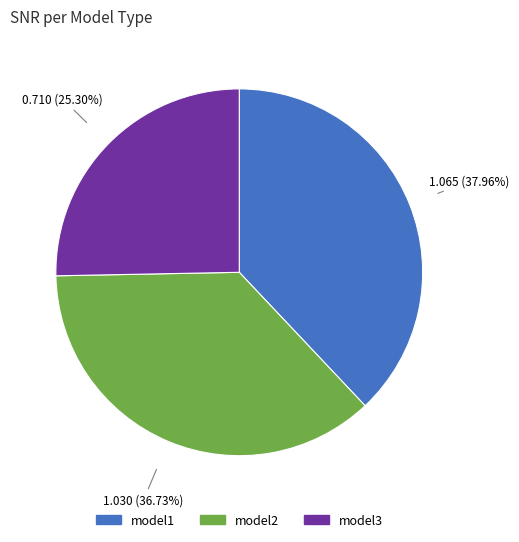

What is the ratio of the value at model1 to the value at model2?

1.0